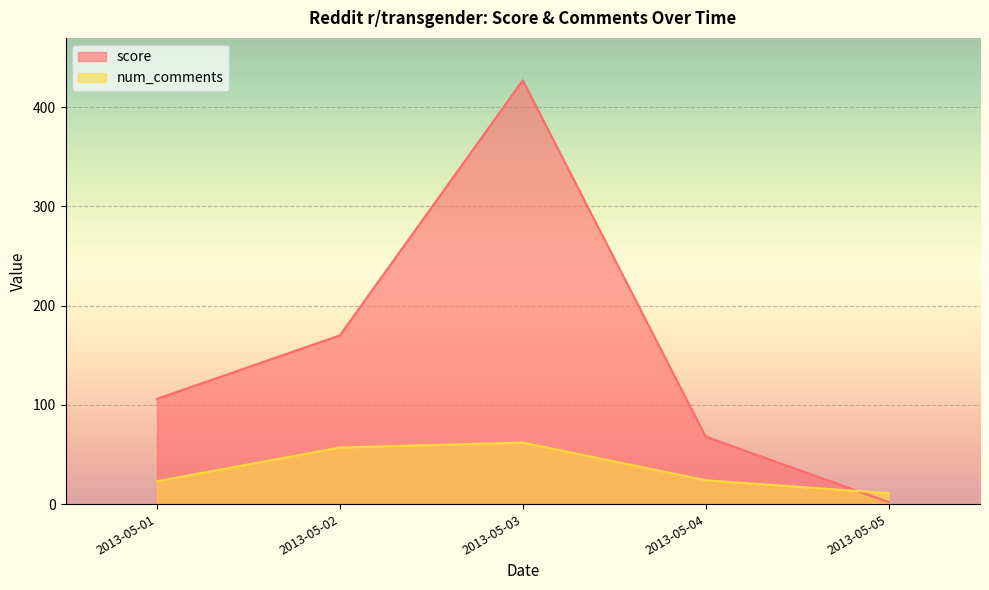

What is the total value across all series at 2013-05-02?

227